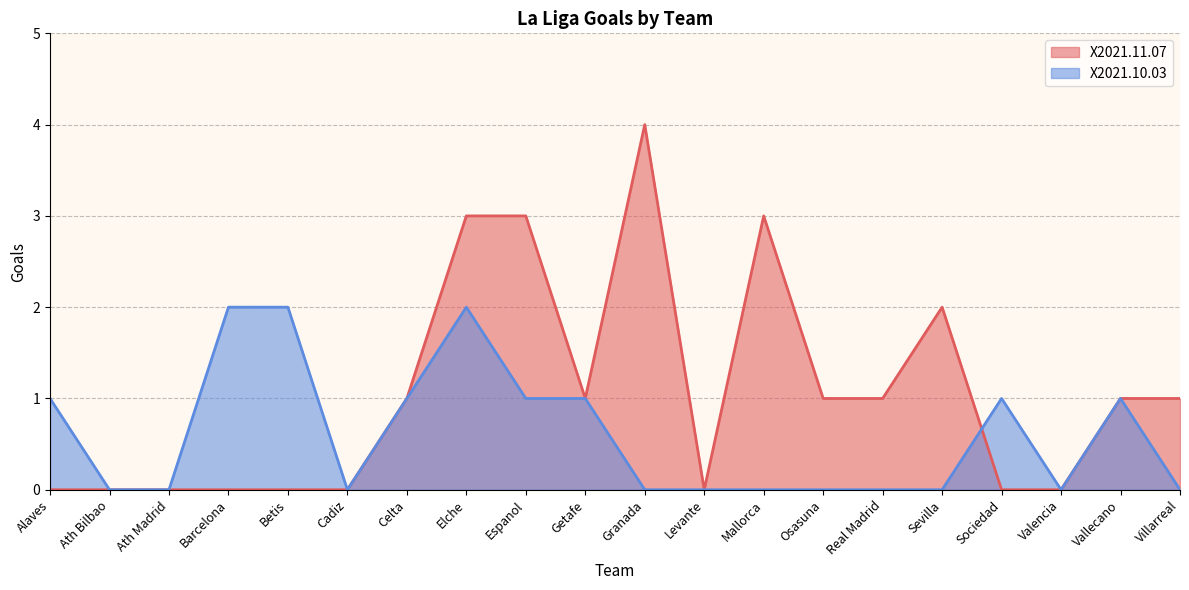

Is it true that X2021.10.03 equals -1 at Mallorca?

False